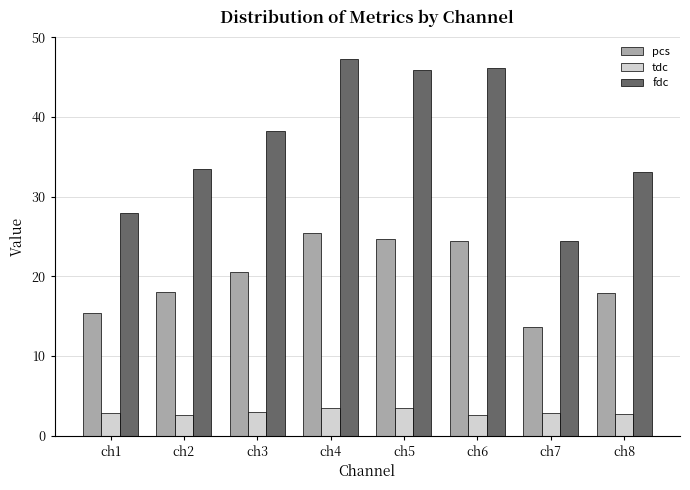

Rank the series at ch5 from lowest to highest value.

tdc, pcs, fdc